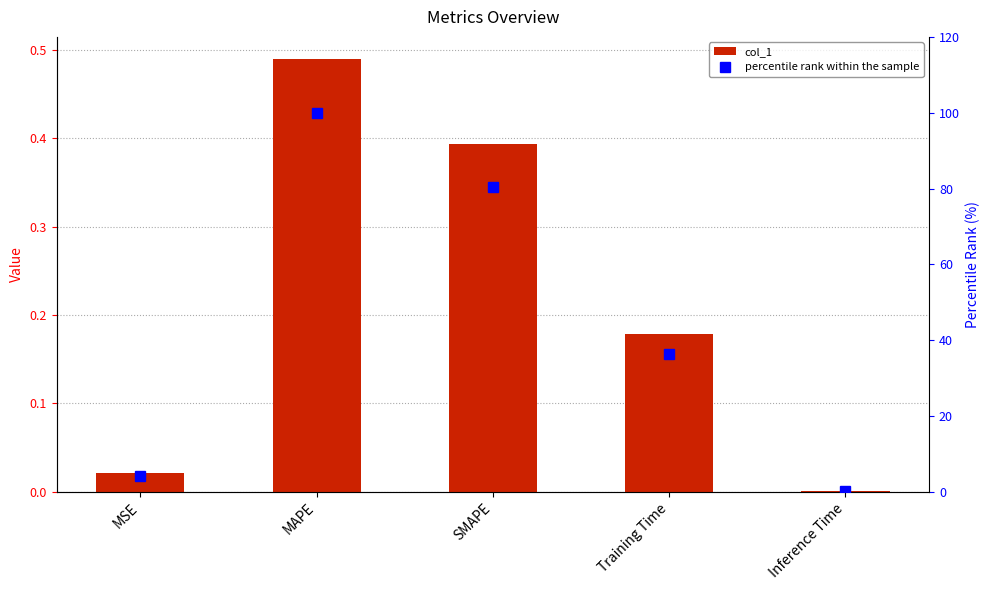

Between SMAPE and Inference Time, which series saw the biggest shift?

percentile rank within the sample